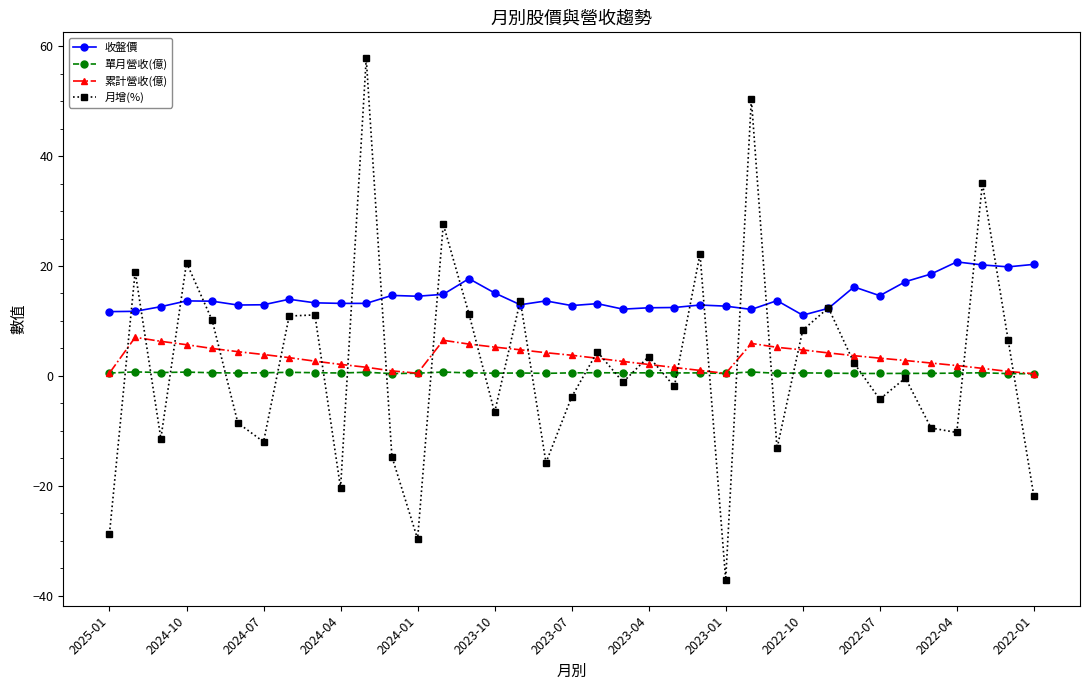

How many interior local valleys does the 月增(%) series have?

12